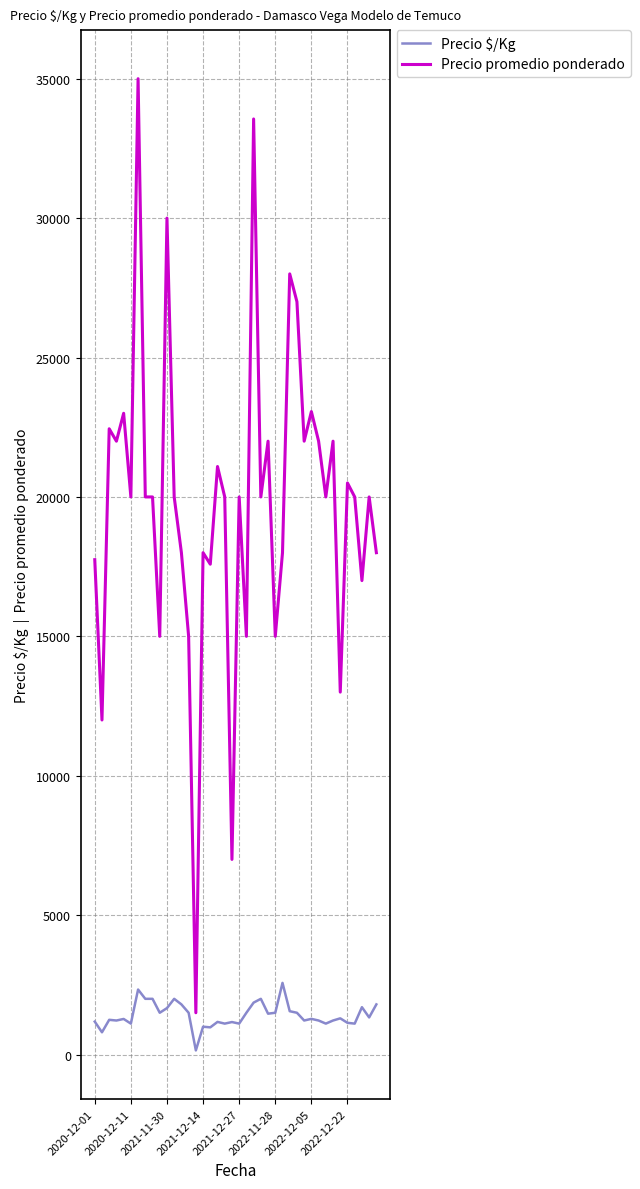

Which series has the largest total across all categories?

Precio promedio ponderado